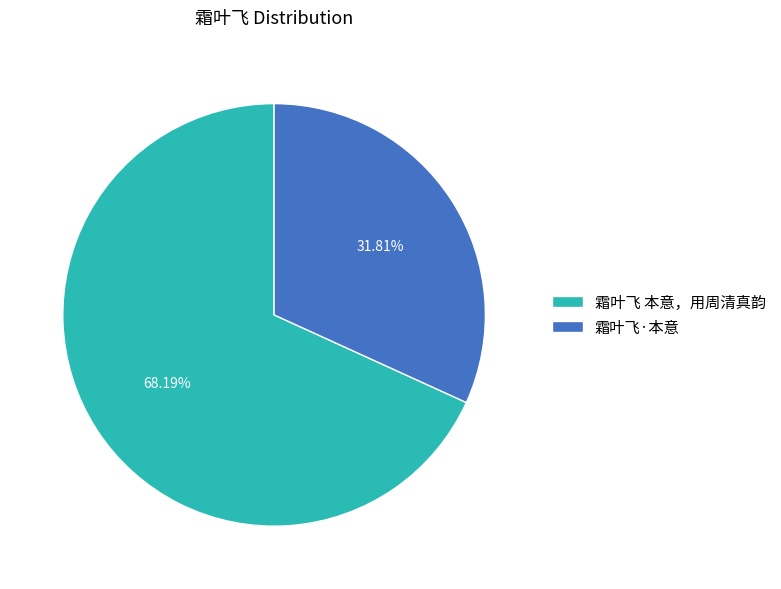

To the nearest percent, what percentage of the pie is 霜叶飞 本意，用周清真韵?

68%